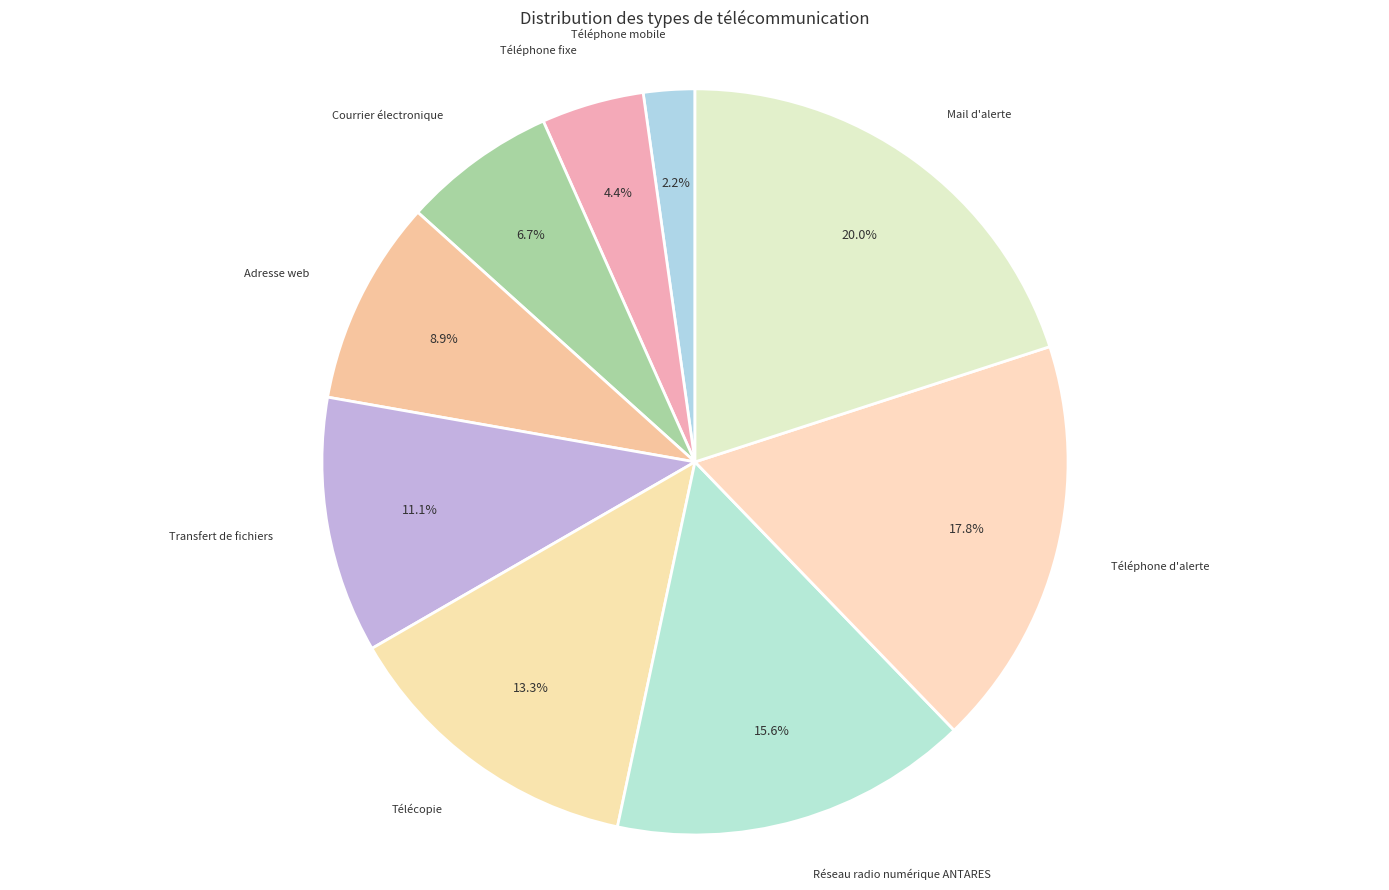

To the nearest percent, what is the combined percentage of Transfert de fichiers and Réseau radio numérique ANTARES?

27%